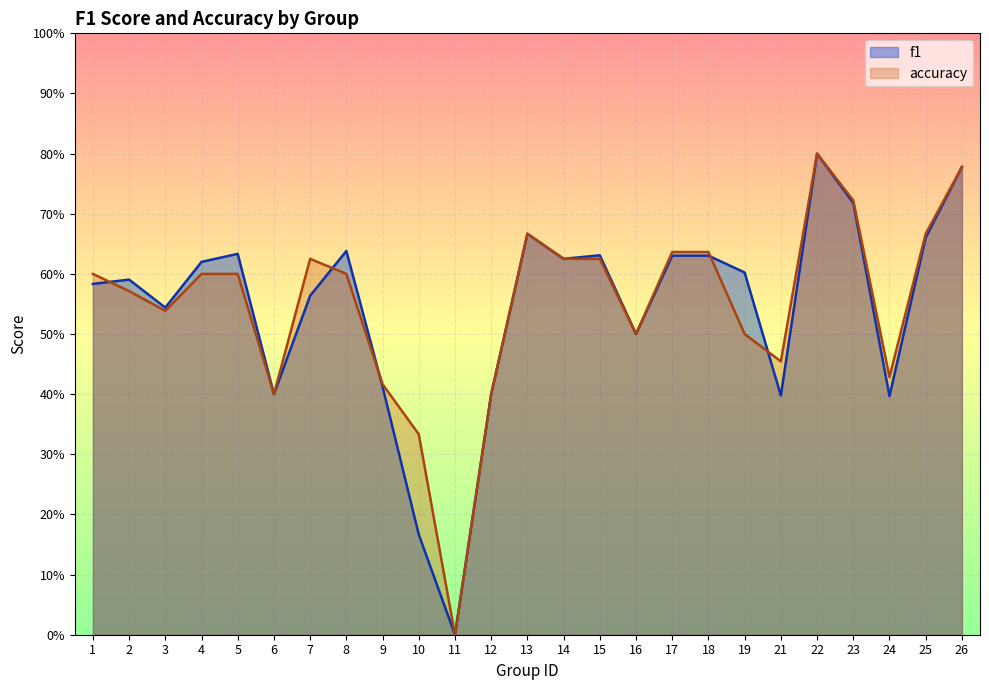

Rank the categories by f1 value from highest to lowest.

22, 26, 23, 13, 25, 8, 5, 15, 17, 18, 14, 4, 19, 2, 1, 7, 3, 16, 9, 6, 12, 21, 24, 10, 11